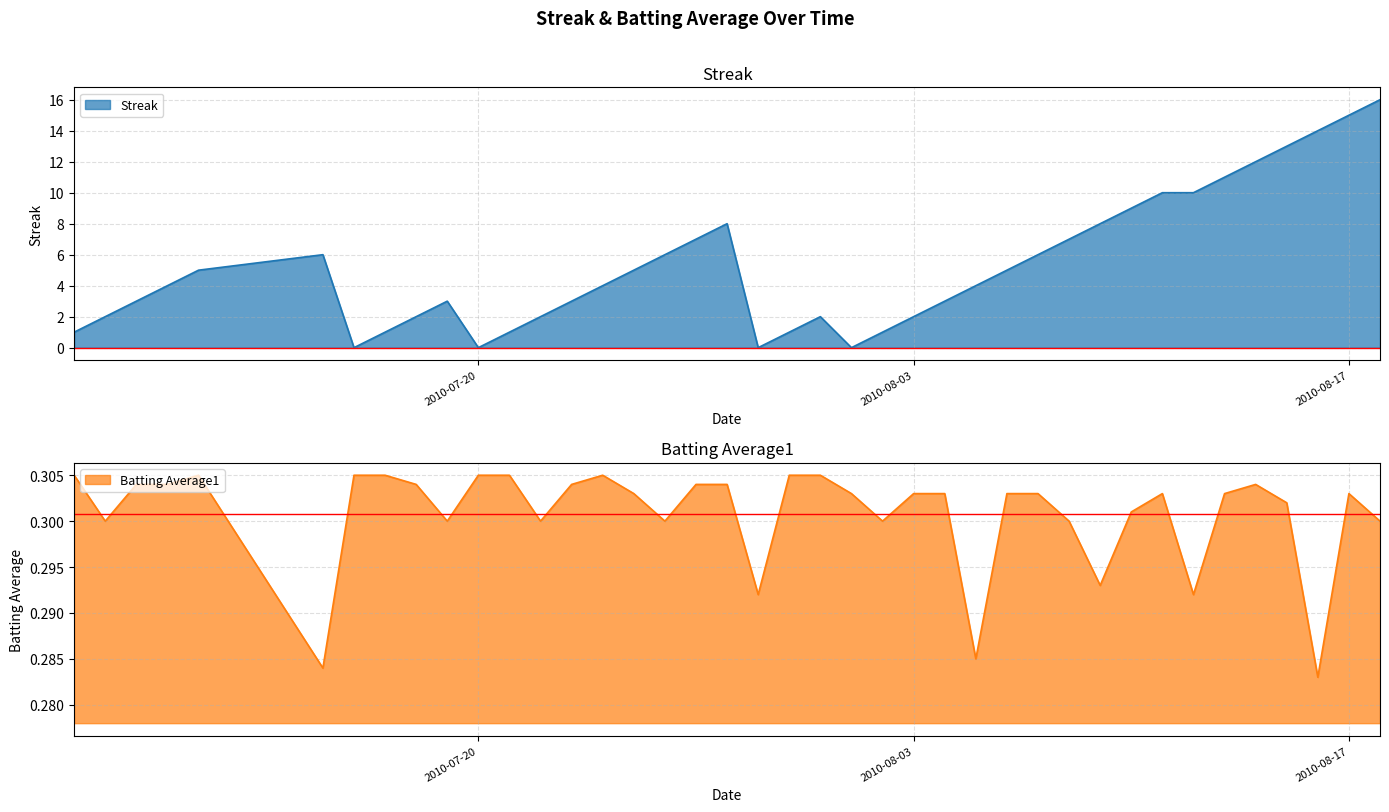

At which category is the sum across all series the highest?

2010-08-18